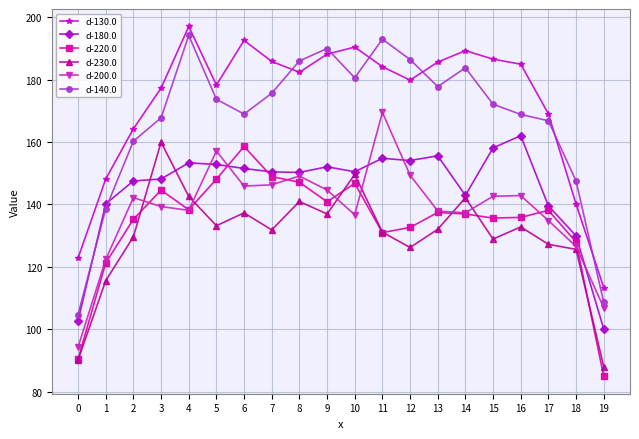

Is the value of d-130.0 at 19 greater than the value of d-140.0 at 17?

No